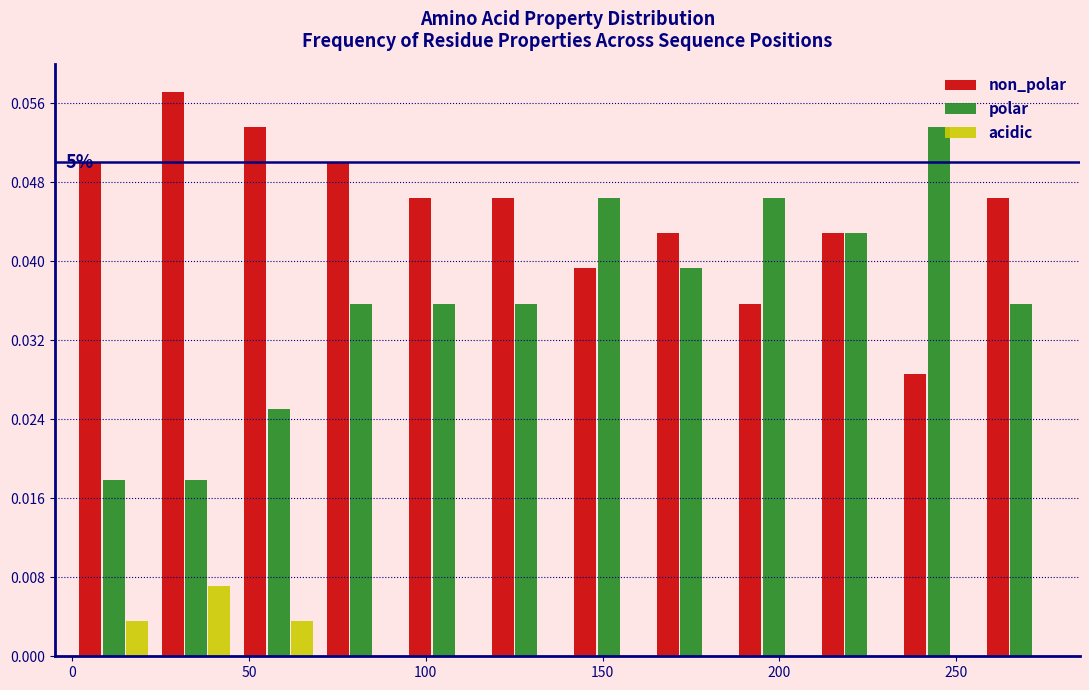

In the non_polar series, which range on the x-axis has the tallest bar?

25 to 45